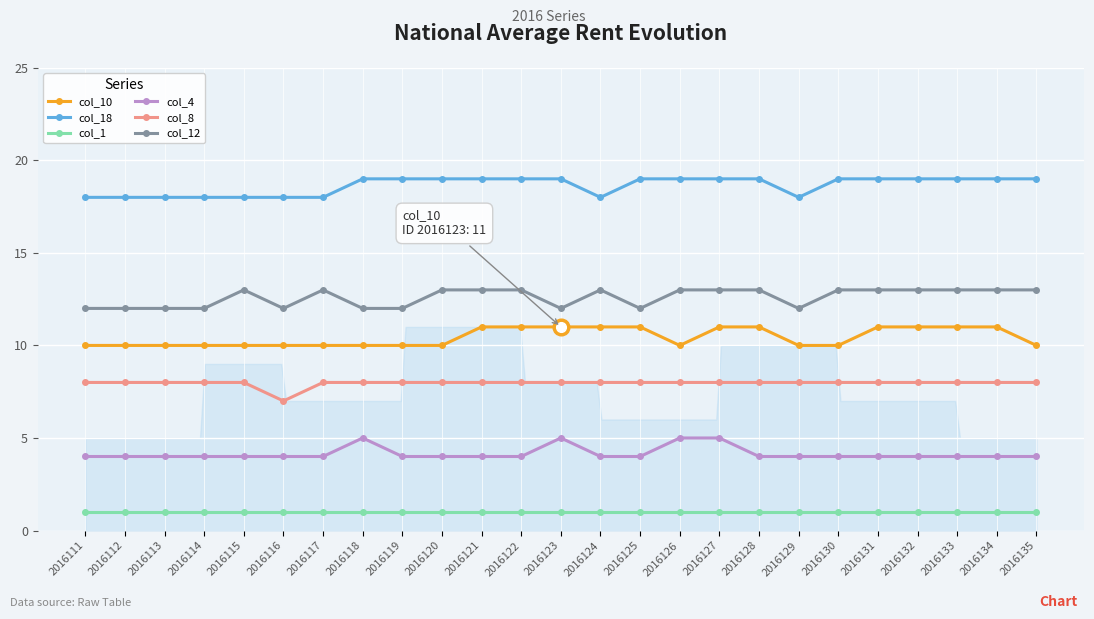

How many lines are shown in the chart?

6